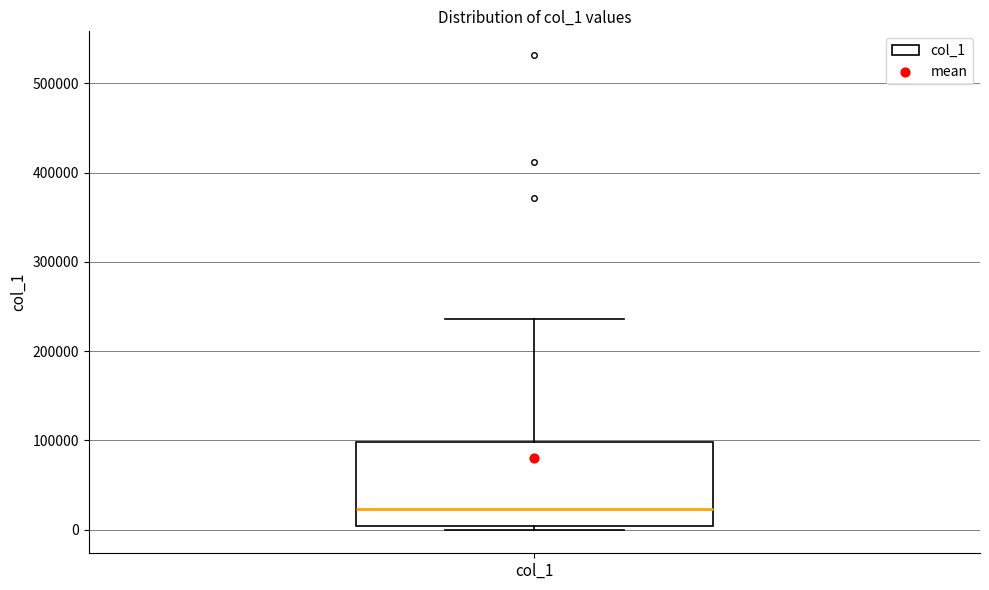

Transcribe this box plot: give where the median line is, the range the box spans, and where the two whiskers end, as read against the y-axis. The values are not printed on the chart, so give them approximately, as read against the axis.

median 20000, box 0 to 100000, whiskers 0 (just below the box's lower edge) to 240000